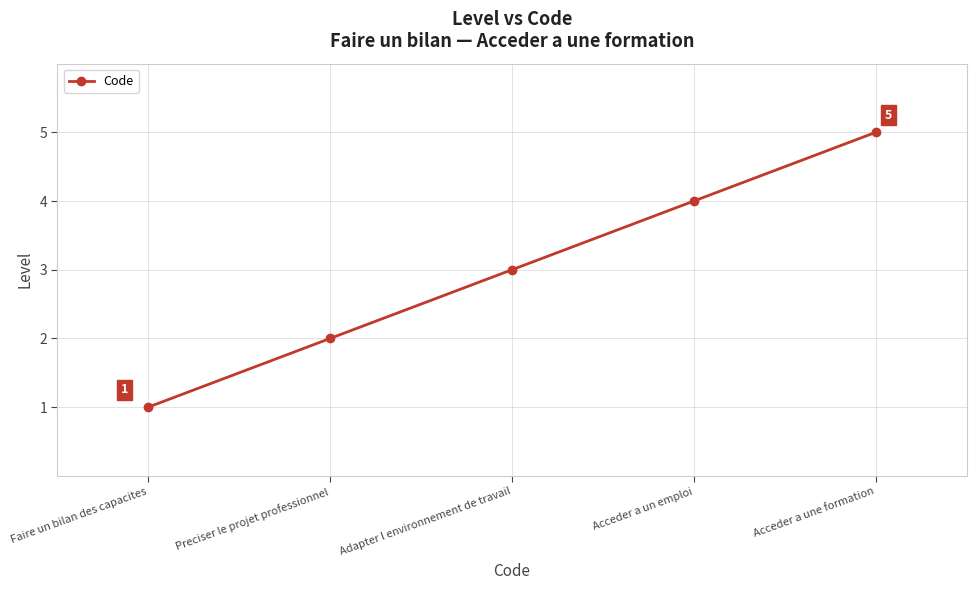

At which label is the value closest to 3?

Adapter l environnement de travail